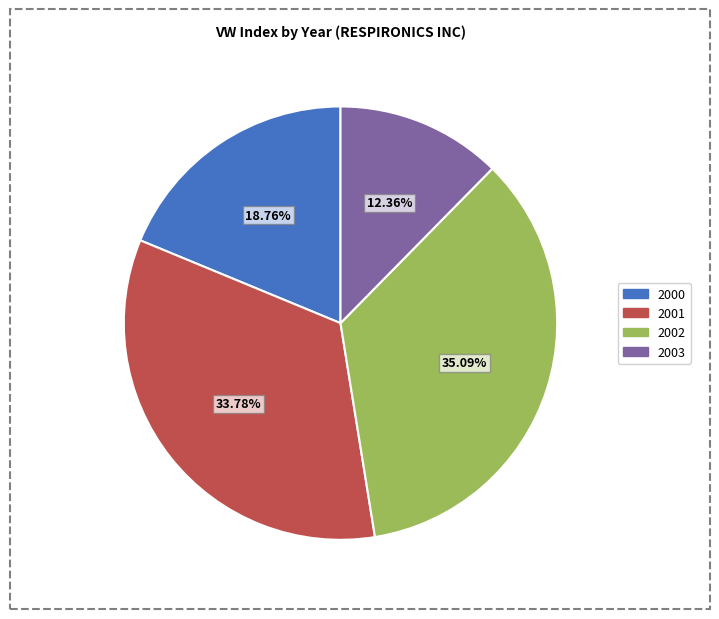

Which has a higher value, 2001 or 2002?

2002